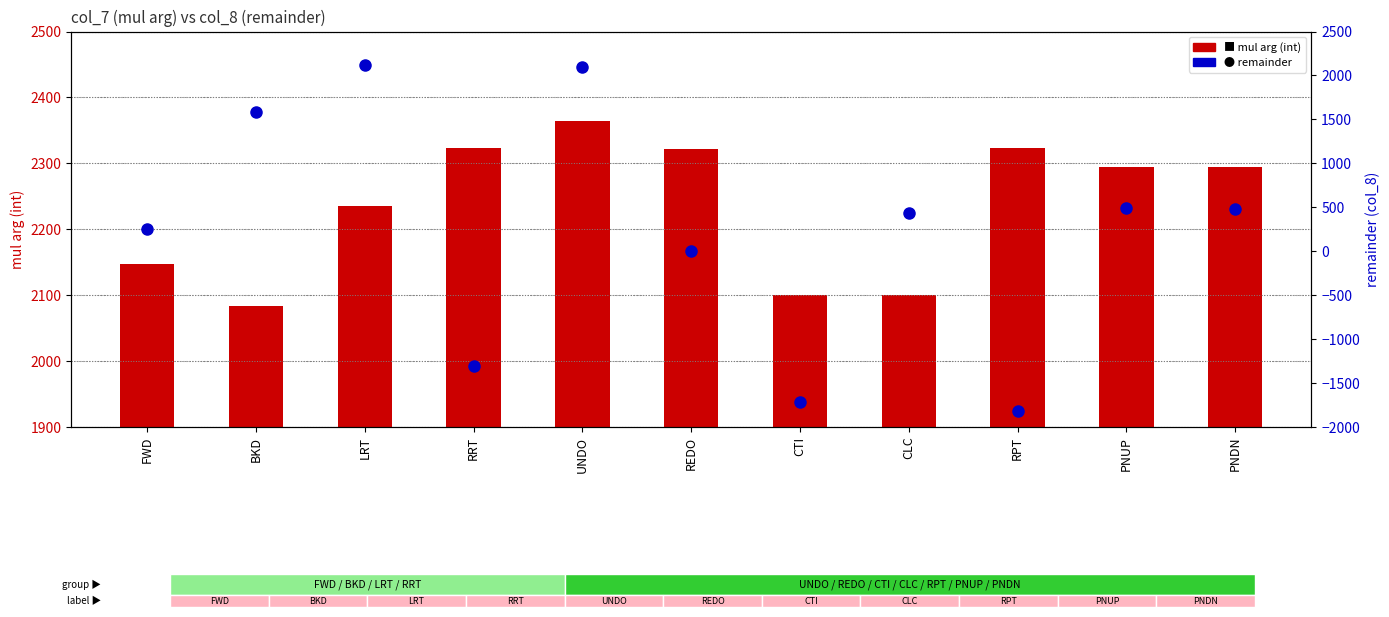

True or false: mul arg (int) has a value of 1412 at CTI.

False